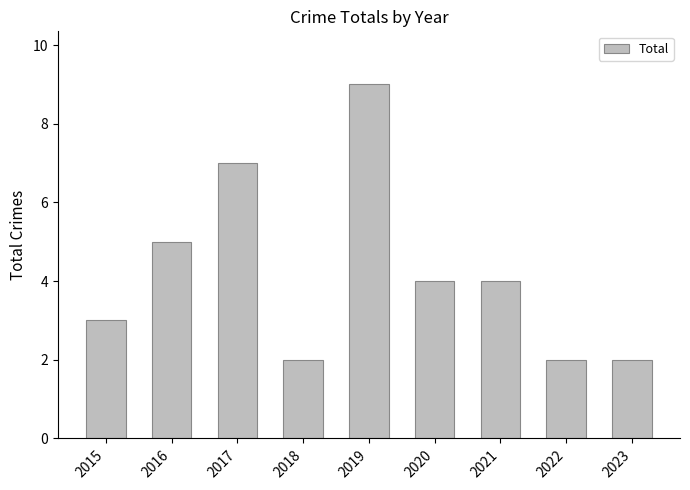

Reading left to right, what are all the values shown in this chart?

2015=3	2016=5	2017=7	2018=2	2019=9	2020=4	2021=4	2022=2	2023=2